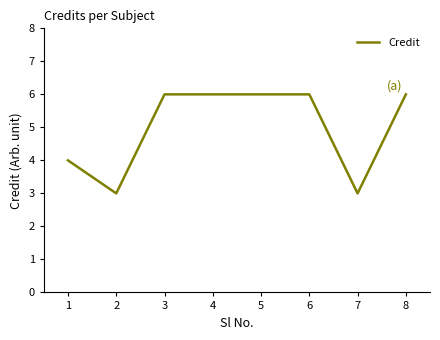

Reading left to right, list all the values displayed in this chart.

4	3	6	6	6	6	3	6